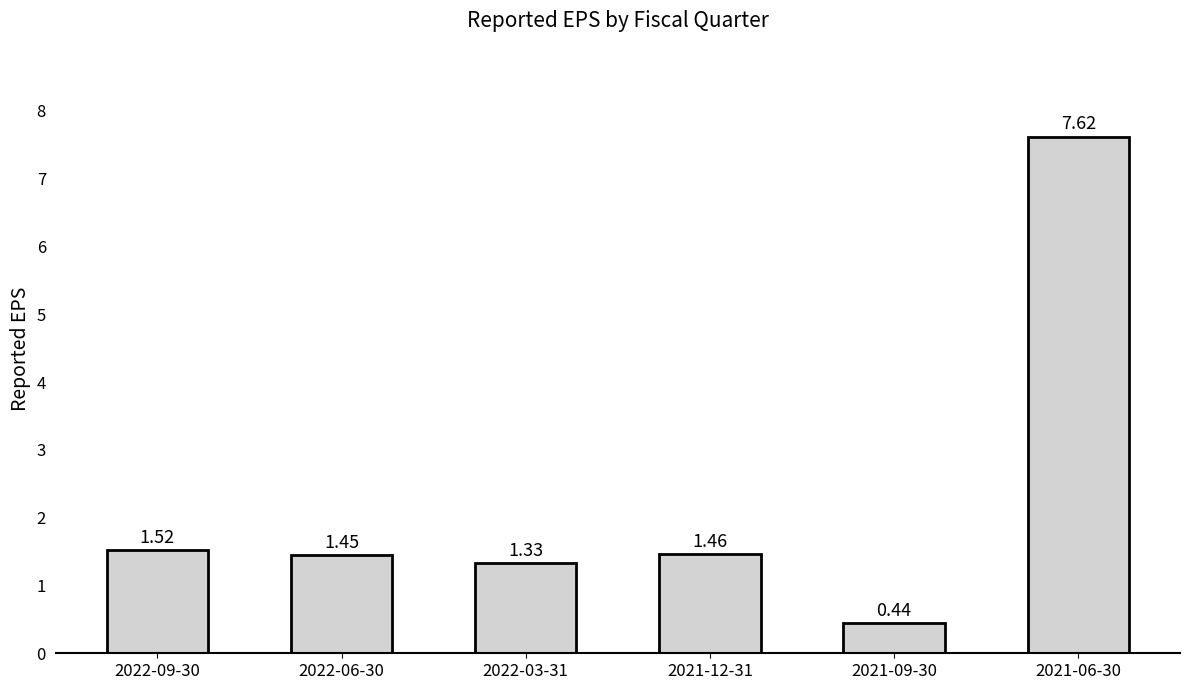

What is the label of the 6th bar from the left?

2021-06-30